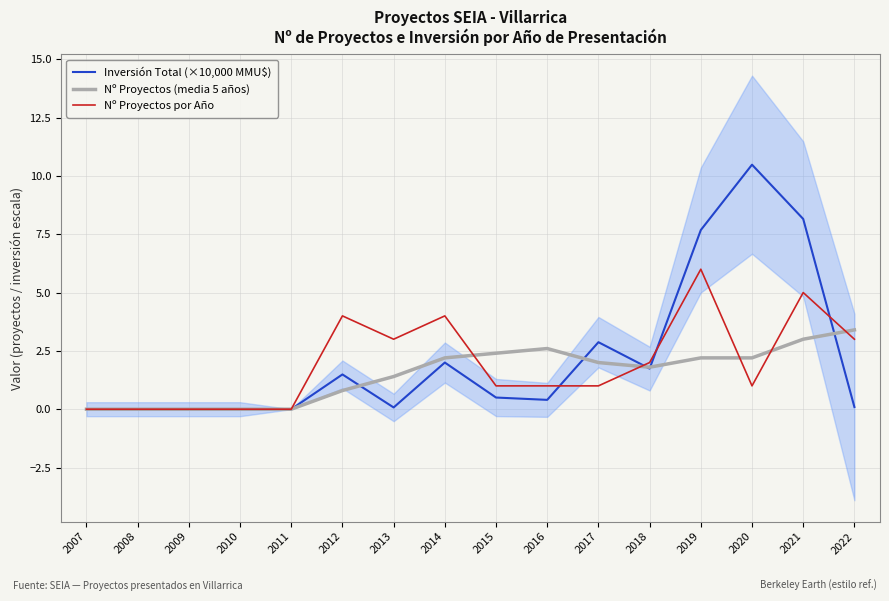

What is the sum of all Nº Proyectos por Año values?

31.0